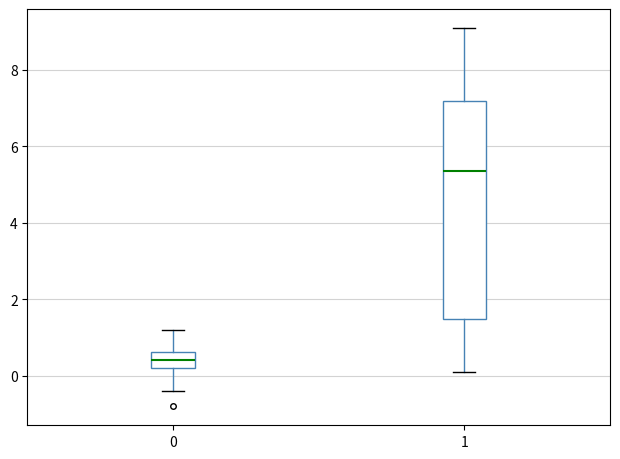

Which box has the lowest median line?

0